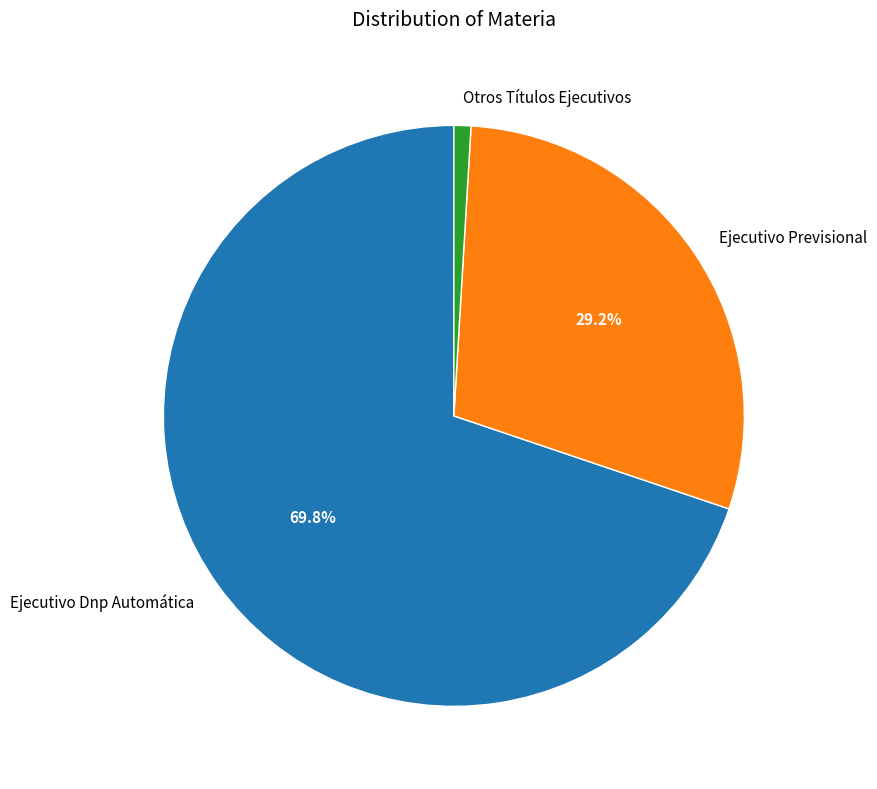

How many segments does this pie chart have?

3